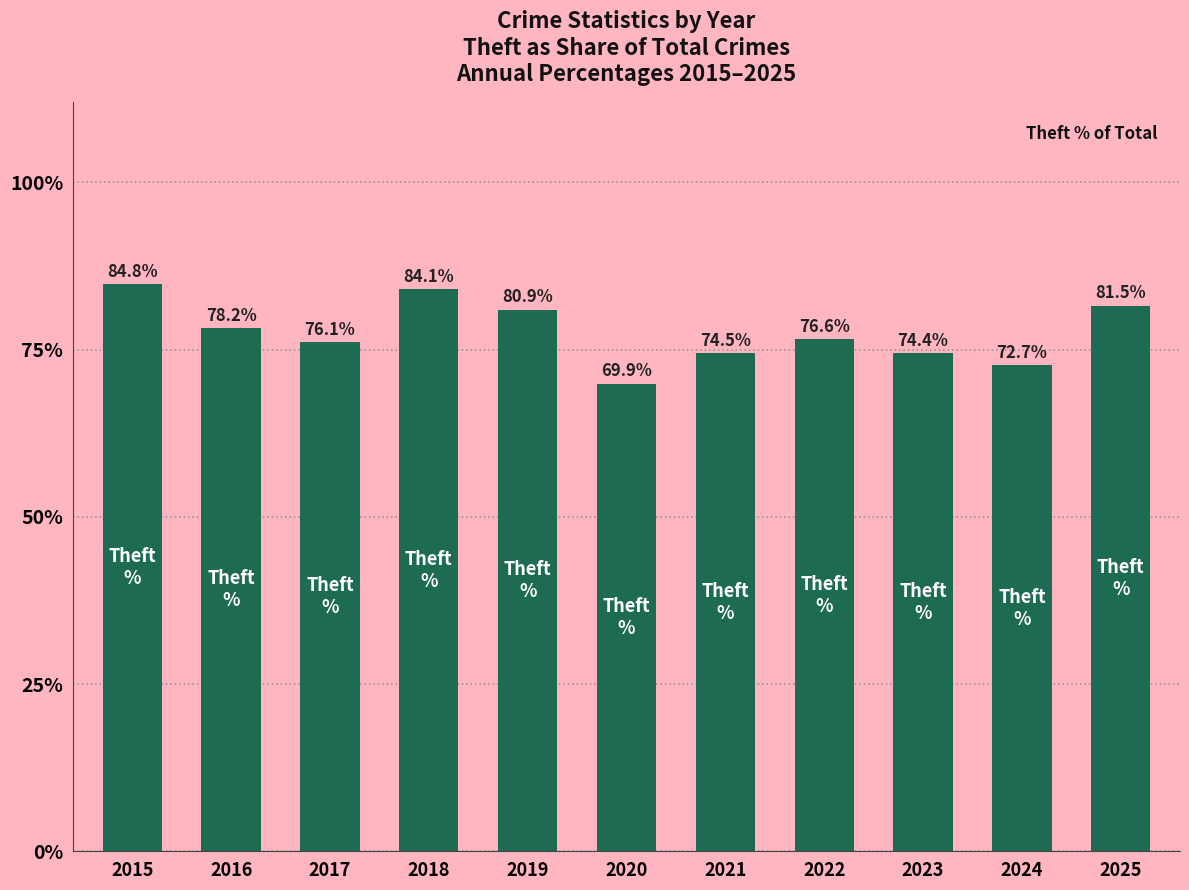

Reading left to right, what are all the values shown in this chart?

2015=0.8	2016=0.8	2017=0.8	2018=0.8	2019=0.8	2020=0.7	2021=0.7	2022=0.8	2023=0.7	2024=0.7	2025=0.8